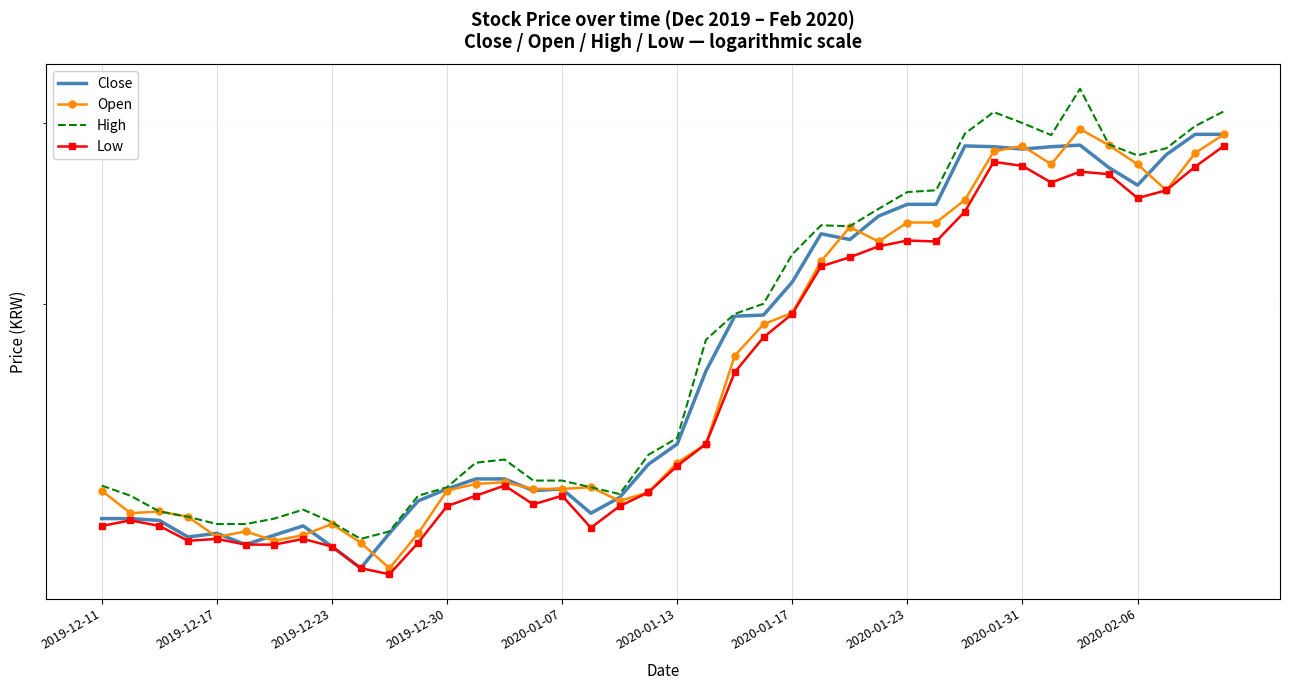

What is the highest value of the Close series?

29250